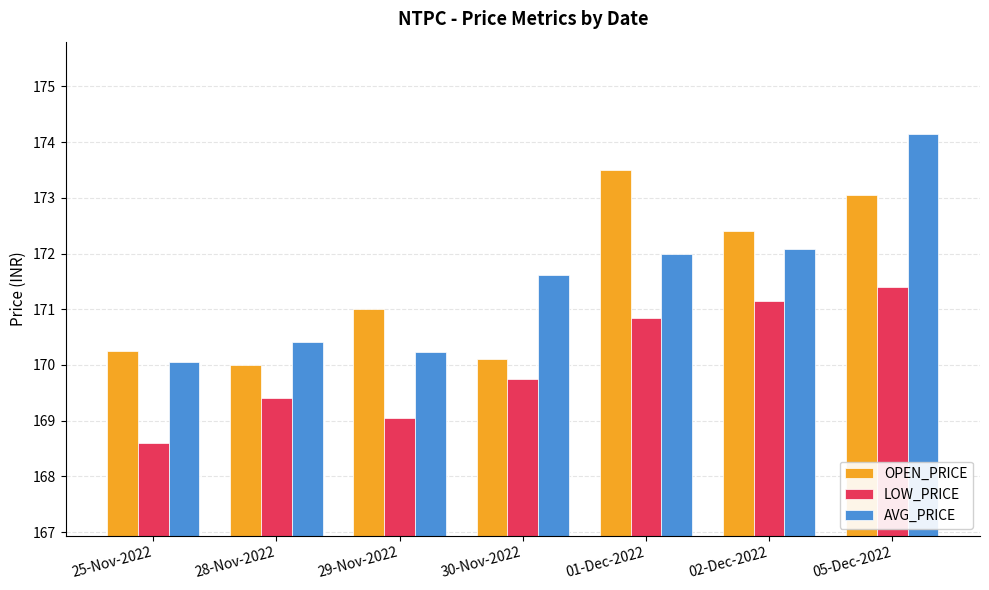

How many values in the OPEN_PRICE series are below 171?

3